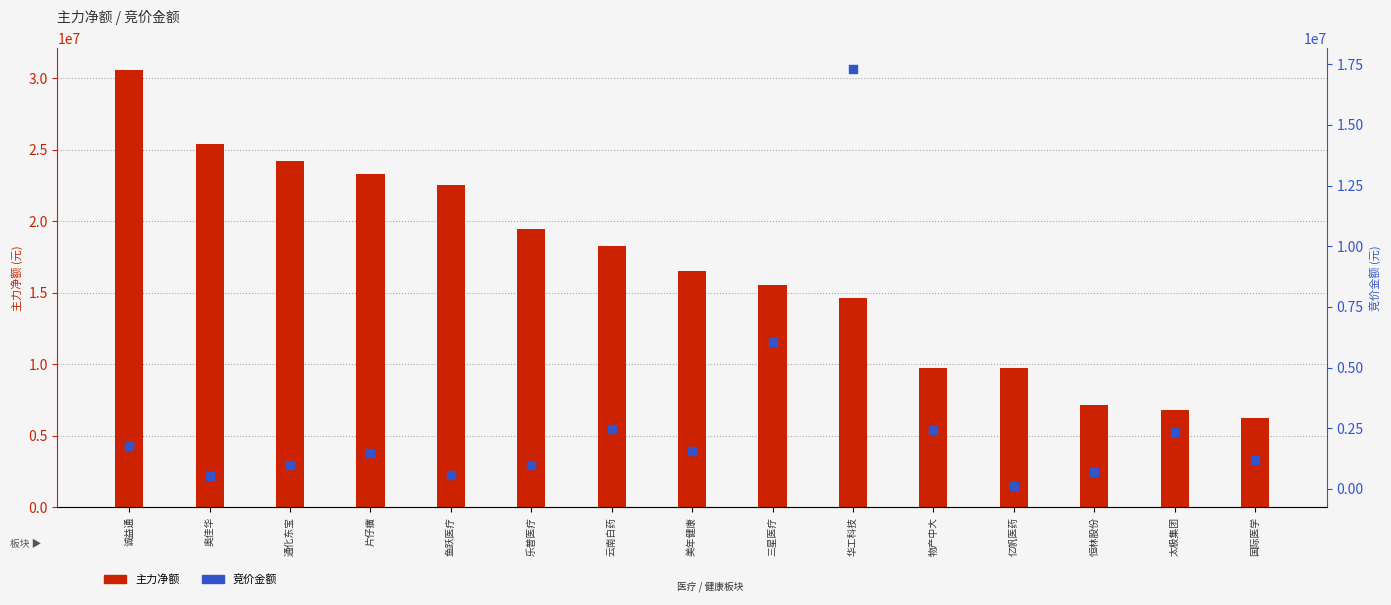

At how many categories does at least one series exceed 7242198?

12